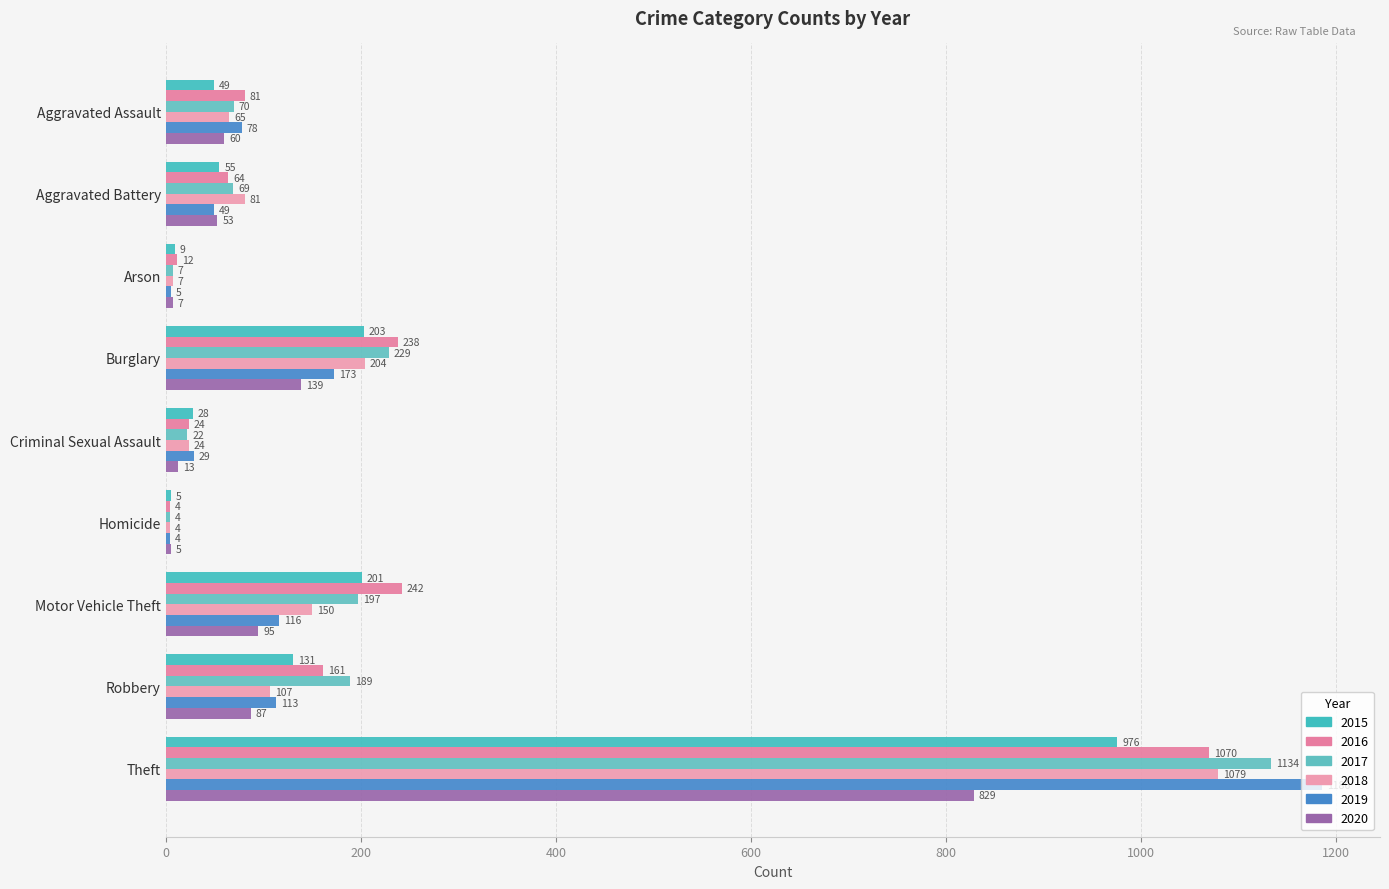

At which label does 2017 first exceed 70?

Burglary